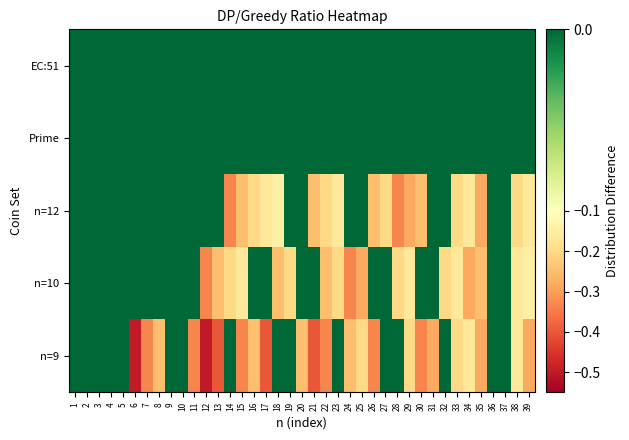

Reading left to right, list all the values displayed in this chart.

n=9: 1=0.0	2=0.0	3=0.0	4=0.0	5=0.0	6=-0.5	7=-0.3	8=-0.2	9=0.0	10=0.0	11=-0.3	12=-0.5	13=-0.4	14=0.0	15=-0.3	16=-0.2	17=-0.4	18=0.0	19=0.0	20=-0.2	21=-0.4	22=-0.3	23=0.0	24=-0.2	25=-0.2	26=-0.3	27=0.0	28=0.0	29=-0.2	30=-0.3	31=-0.3	32=0.0	33=-0.2	34=-0.2	35=-0.3	36=0.0	37=0.0	38=-0.2	39=-0.3
n=10: 1=0.0	2=0.0	3=0.0	4=0.0	5=0.0	6=0.0	7=0.0	8=0.0	9=0.0	10=0.0	11=0.0	12=-0.3	13=-0.2	14=-0.2	15=-0.2	16=0.0	17=0.0	18=-0.2	19=-0.2	20=0.0	21=0.0	22=-0.2	23=-0.2	24=-0.3	25=-0.3	26=0.0	27=0.0	28=-0.2	29=-0.2	30=0.0	31=0.0	32=-0.2	33=-0.2	34=-0.3	35=-0.2	36=0.0	37=0.0	38=-0.2	39=-0.1
n=12: 1=0.0	2=0.0	3=0.0	4=0.0	5=0.0	6=0.0	7=0.0	8=0.0	9=0.0	10=0.0	11=0.0	12=0.0	13=0.0	14=-0.3	15=-0.2	16=-0.2	17=-0.2	18=-0.1	19=0.0	20=0.0	21=-0.2	22=-0.2	23=-0.2	24=0.0	25=0.0	26=-0.2	27=-0.2	28=-0.3	29=-0.3	30=-0.2	31=0.0	32=0.0	33=-0.2	34=-0.2	35=-0.3	36=0.0	37=0.0	38=-0.2	39=-0.2
Prime: 1=0.0	2=0.0	3=0.0	4=0.0	5=0.0	6=0.0	7=0.0	8=0.0	9=0.0	10=0.0	11=0.0	12=0.0	13=0.0	14=0.0	15=0.0	16=0.0	17=0.0	18=0.0	19=0.0	20=0.0	21=0.0	22=0.0	23=0.0	24=0.0	25=0.0	26=0.0	27=0.0	28=0.0	29=0.0	30=0.0	31=0.0	32=0.0	33=0.0	34=0.0	35=0.0	36=0.0	37=0.0	38=0.0	39=0.0
EC:51: 1=0.0	2=0.0	3=0.0	4=0.0	5=0.0	6=0.0	7=0.0	8=0.0	9=0.0	10=0.0	11=0.0	12=0.0	13=0.0	14=0.0	15=0.0	16=0.0	17=0.0	18=0.0	19=0.0	20=0.0	21=0.0	22=0.0	23=0.0	24=0.0	25=0.0	26=0.0	27=0.0	28=0.0	29=0.0	30=0.0	31=0.0	32=0.0	33=0.0	34=0.0	35=0.0	36=0.0	37=0.0	38=0.0	39=0.0